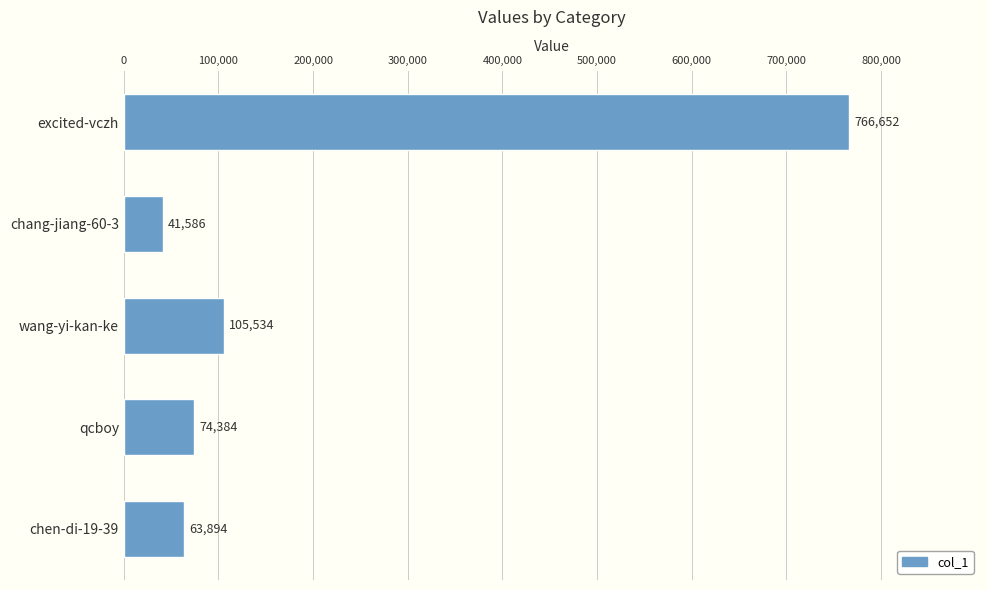

Approximately how many times larger is the value at chen-di-19-39 compared to wang-yi-kan-ke?

0.6